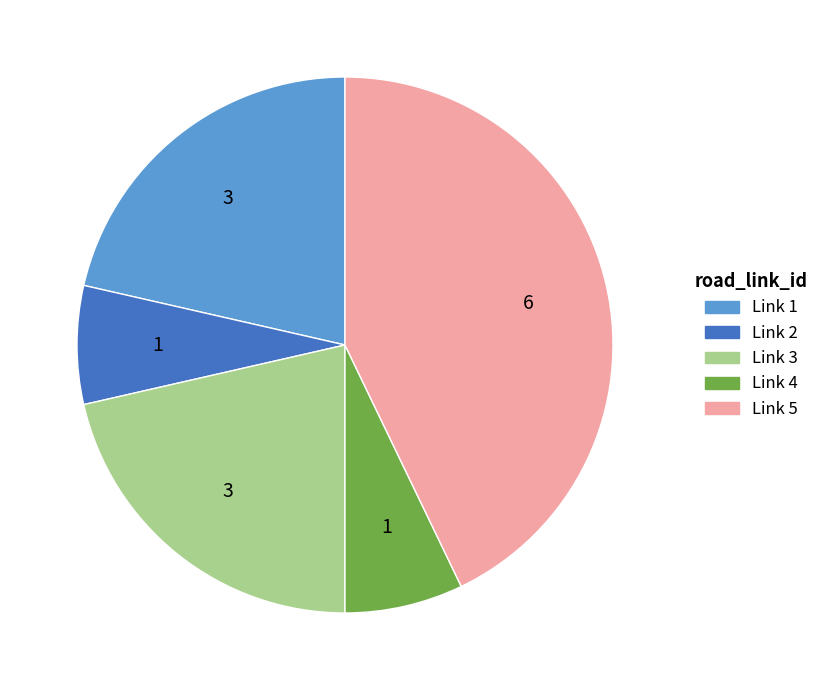

Approximately how many times larger is the value at Link 3 compared to Link 5?

0.5